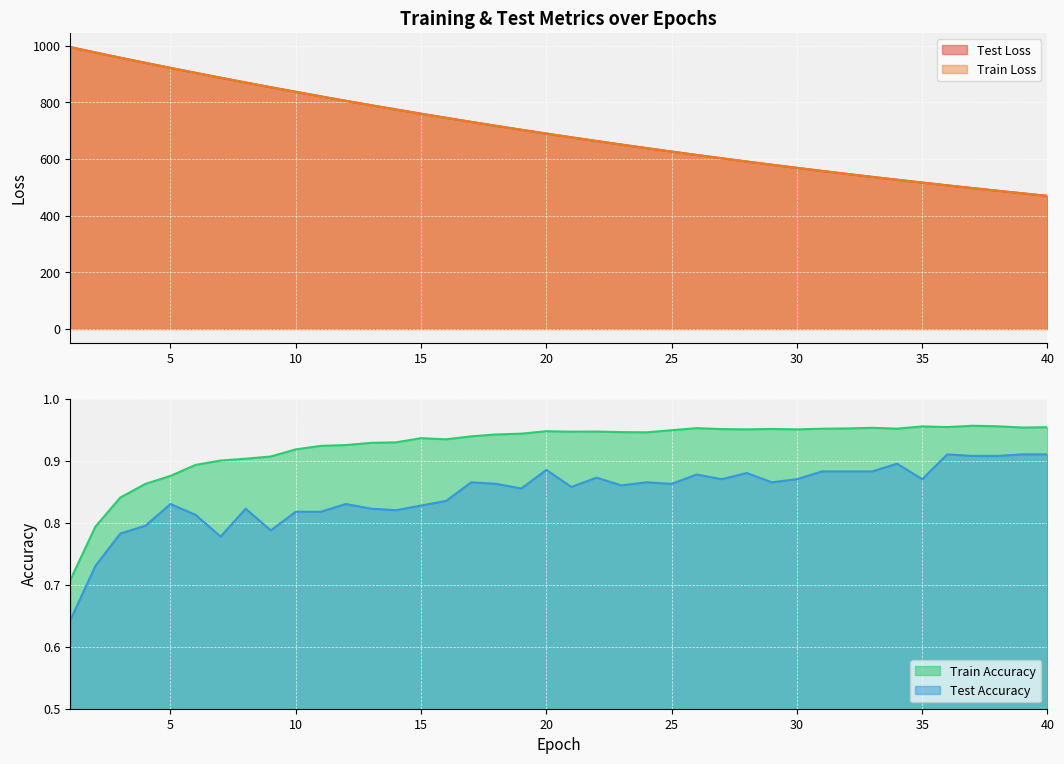

Between 6 and 32, which series saw the biggest shift?

test_loss